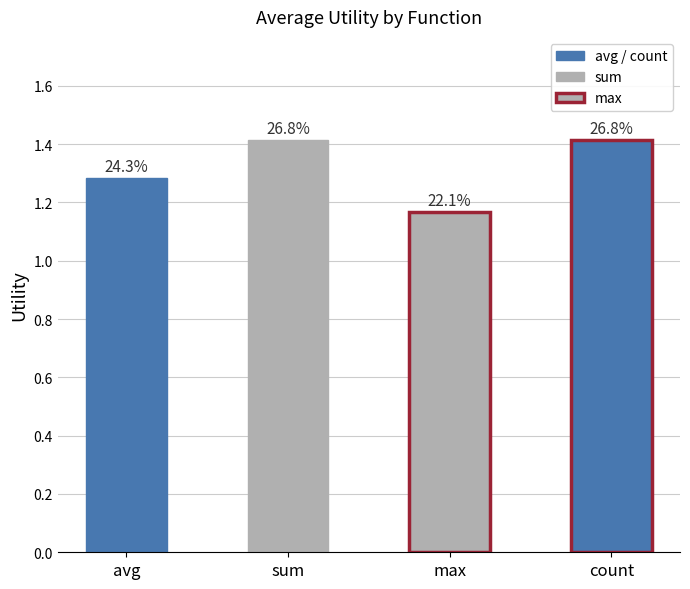

Reading left to right, transcribe all the data shown in this chart.

avg=1.3	sum=1.4	max=1.2	count=1.4